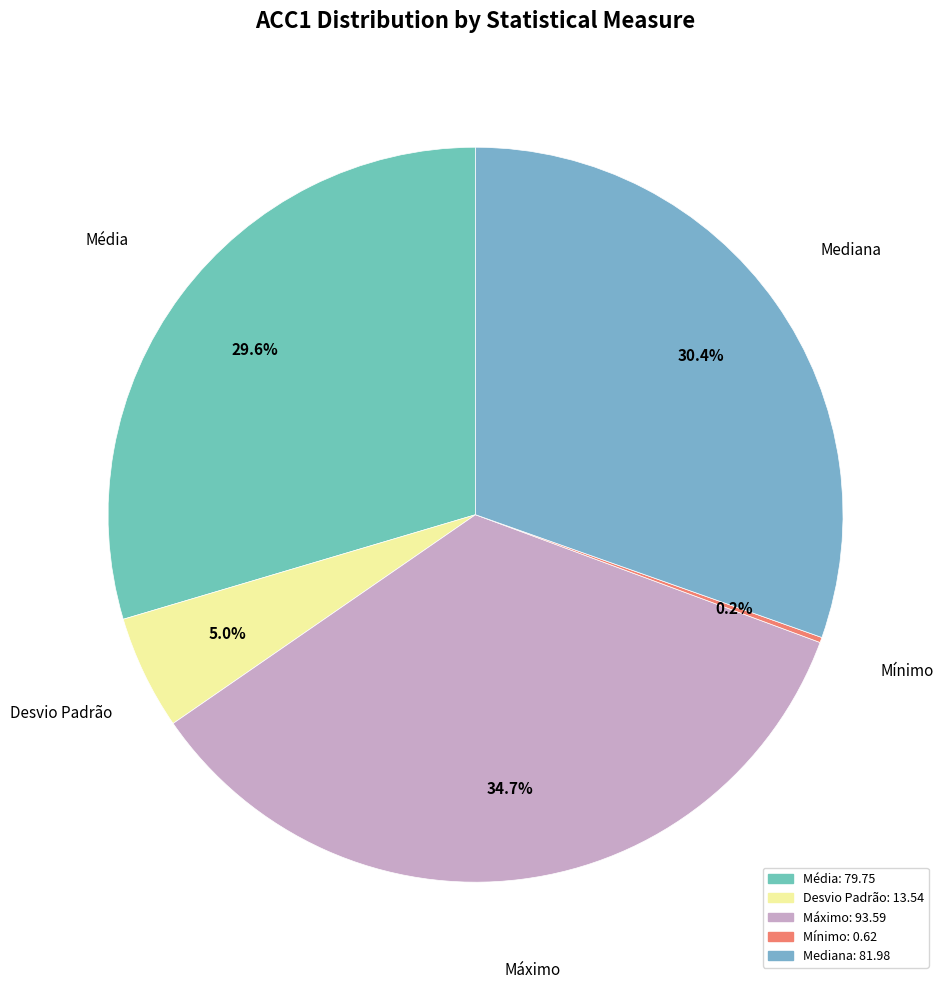

Which category has the biggest portion of the pie?

Máximo